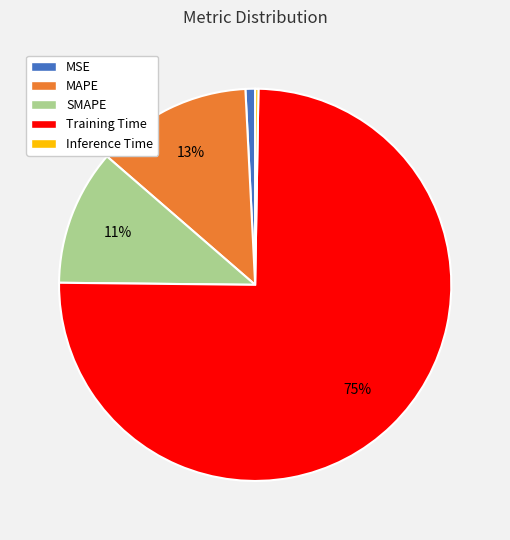

To the nearest percent, what is the average slice percentage?

20%